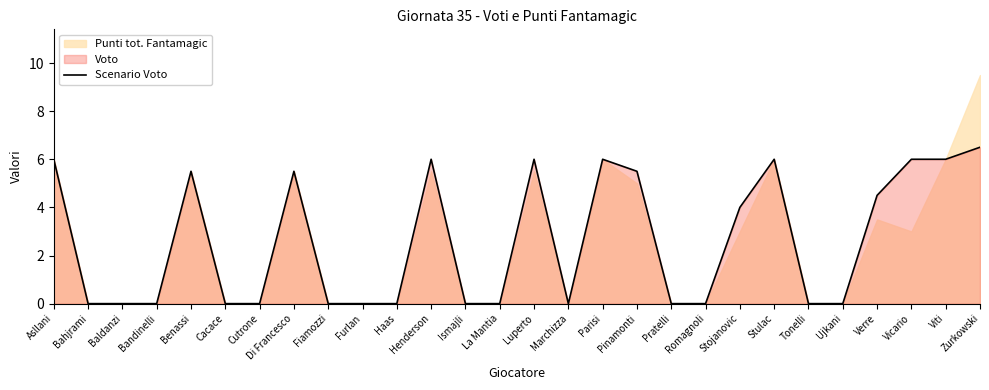

What is the label of the 22nd point from the left?

Stulac